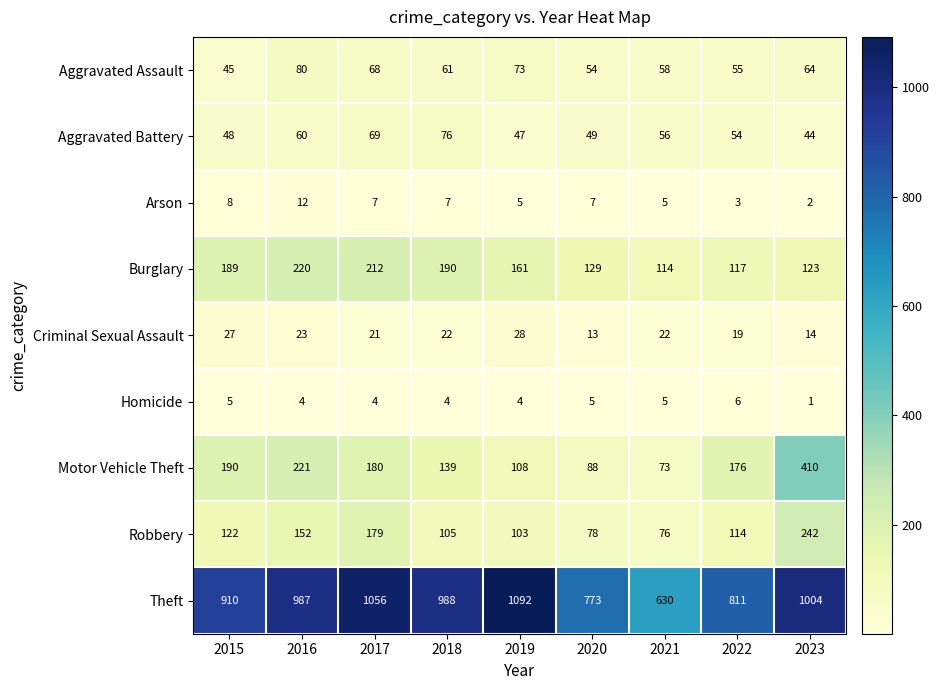

Read the Motor Vehicle Theft value at 2020.

88